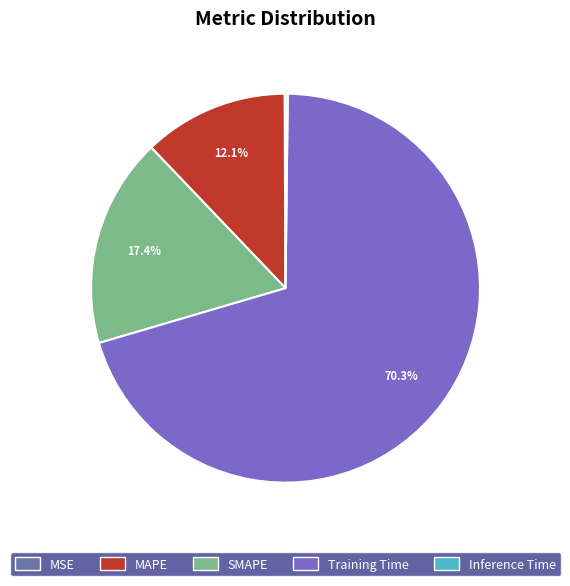

How many segments does this pie chart have?

5